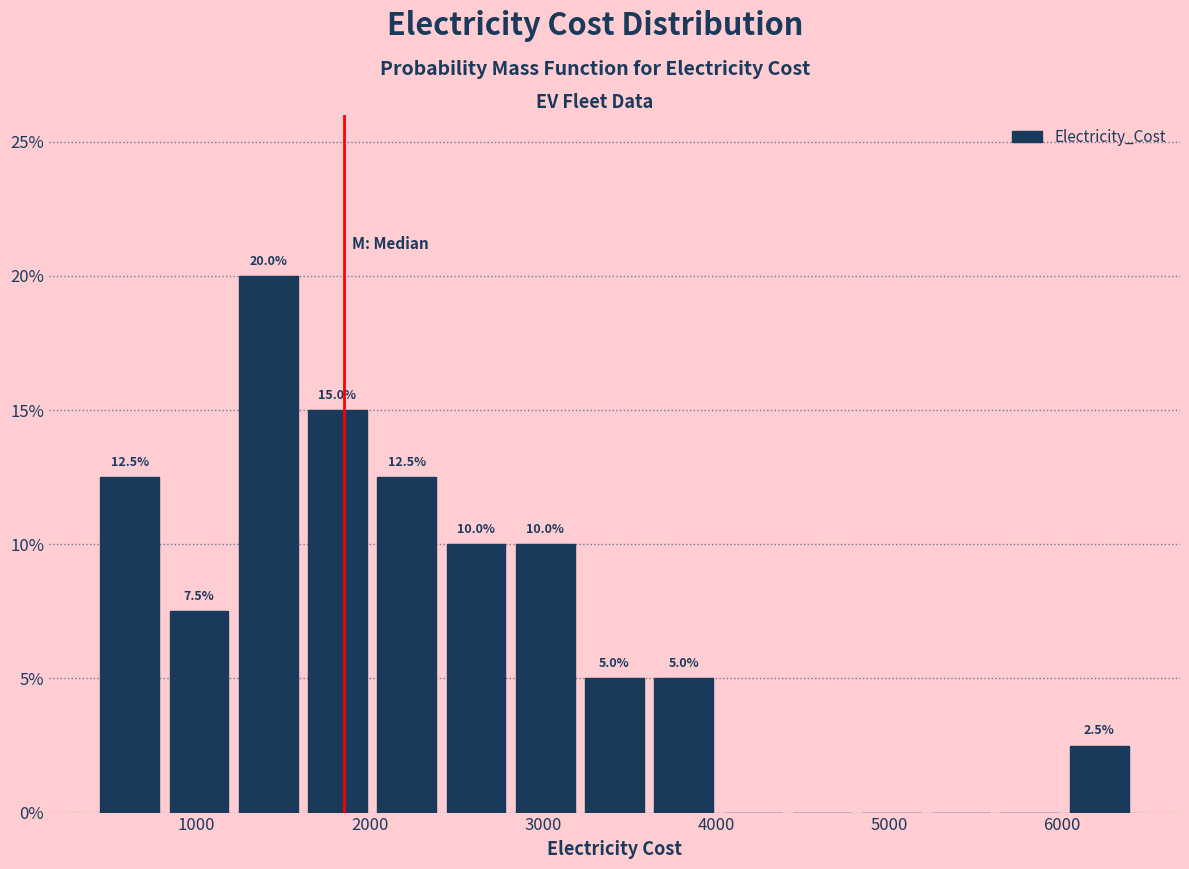

Around what value on the x-axis is the tallest bar? Give the approximate position of its centre, as read against the axis.

1400